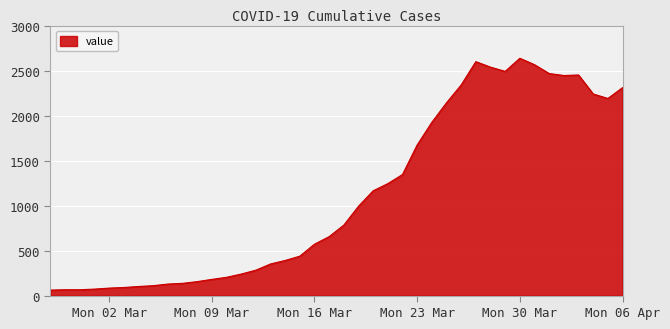

How many lines are shown in the chart?

1